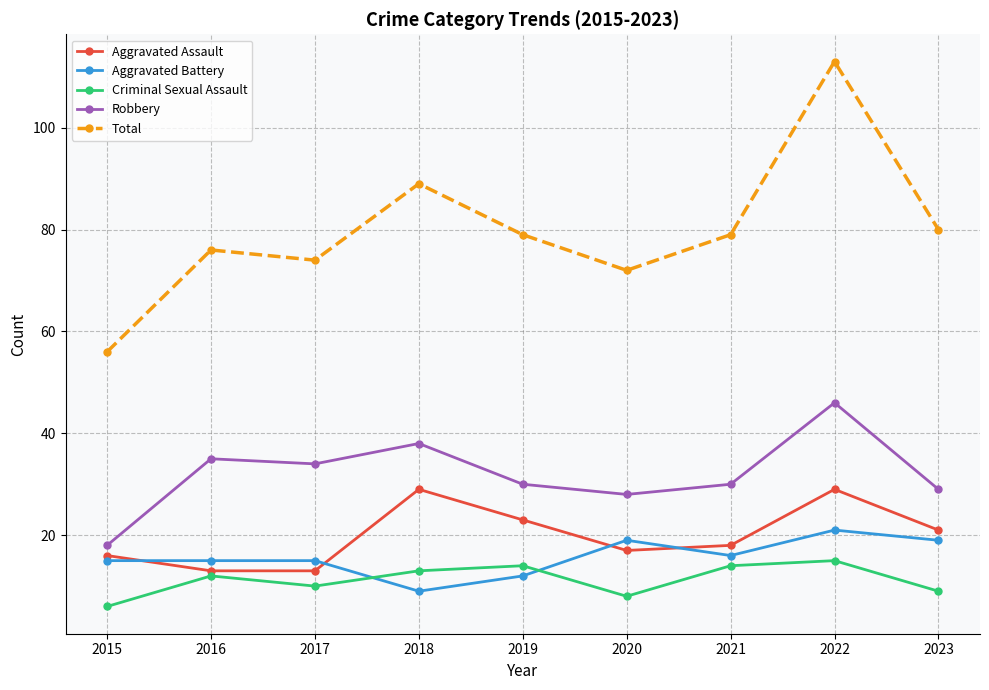

True or false: Total has more than 0 points higher than both neighbors.

True